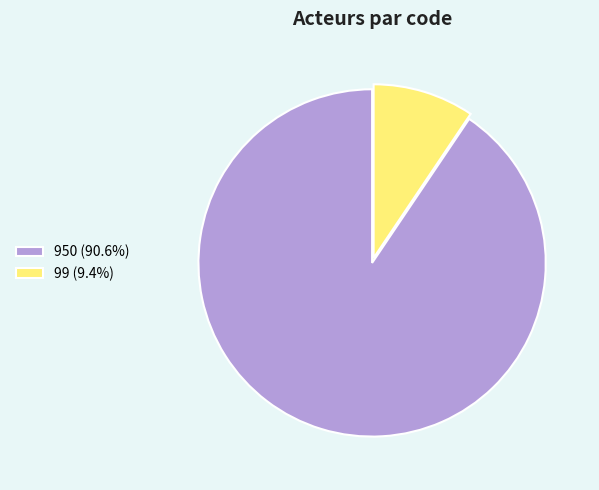

Do 950 (90.6%) and 99 (9.4%) together represent more than half of the pie?

Yes